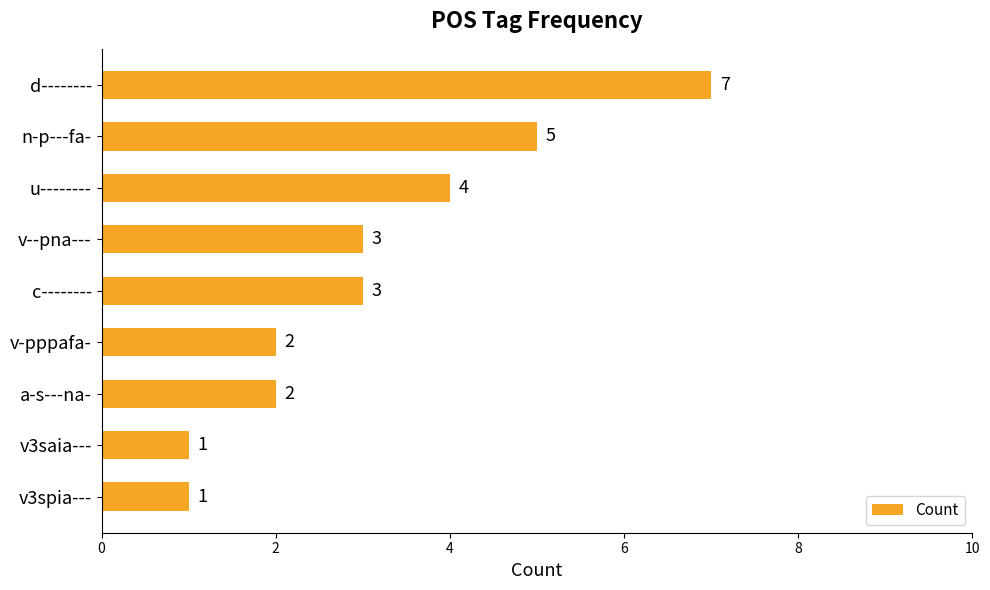

What is the value of the 7th bar from the top?

2